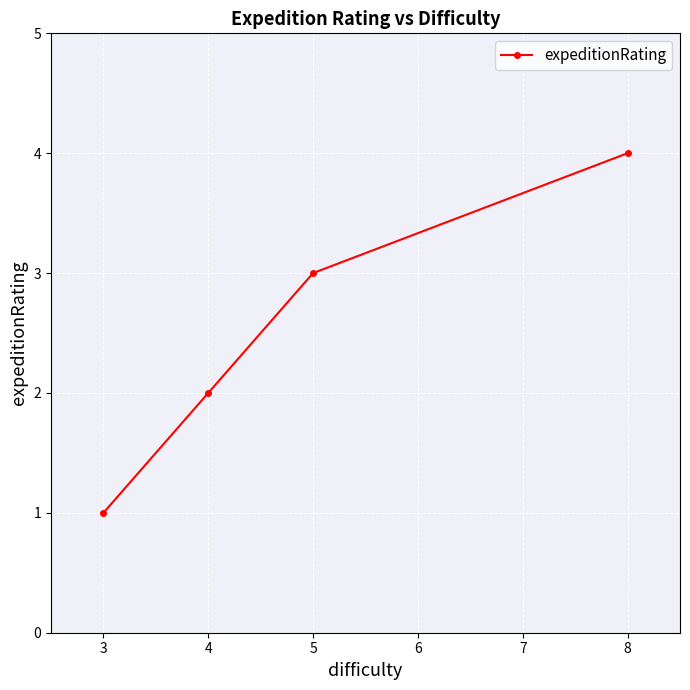

Count the number of data series in this chart.

1